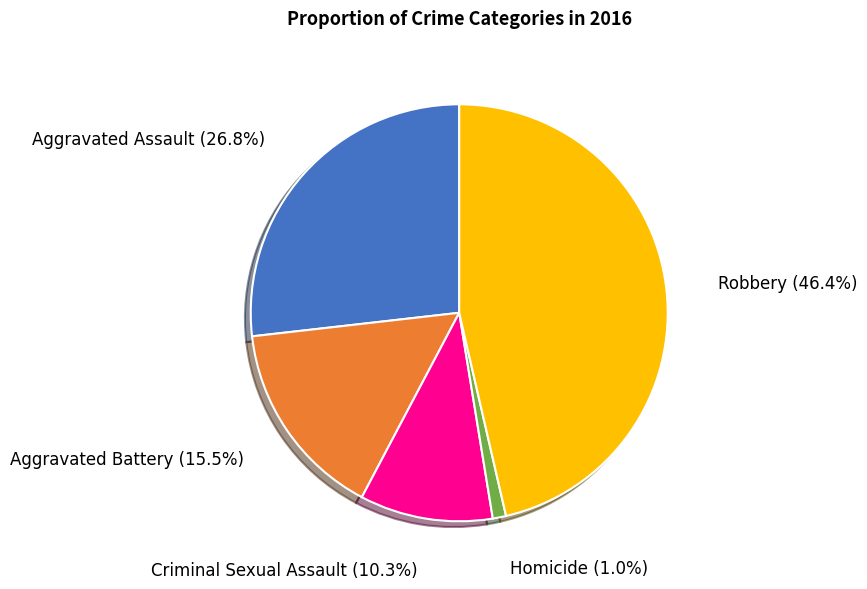

Count the number of slices in the pie.

5